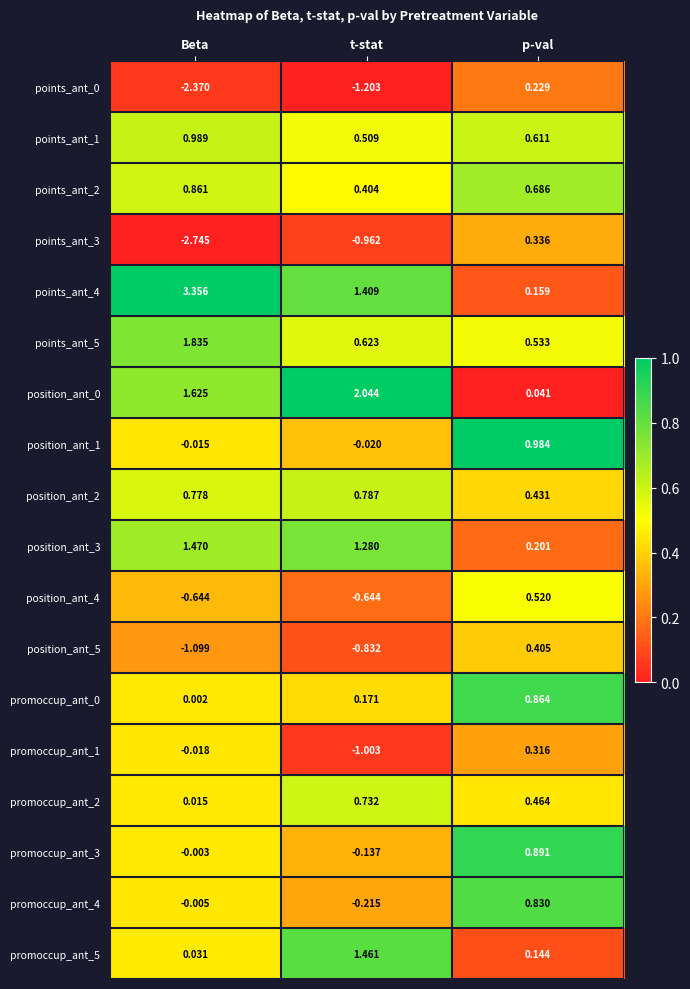

What is the difference between the highest and lowest values at t-stat?

3.2